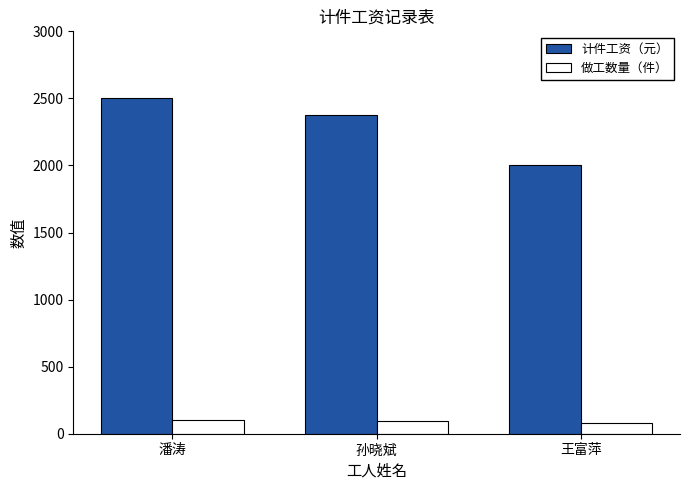

Which series has the widest spread of values?

计件工资（元）